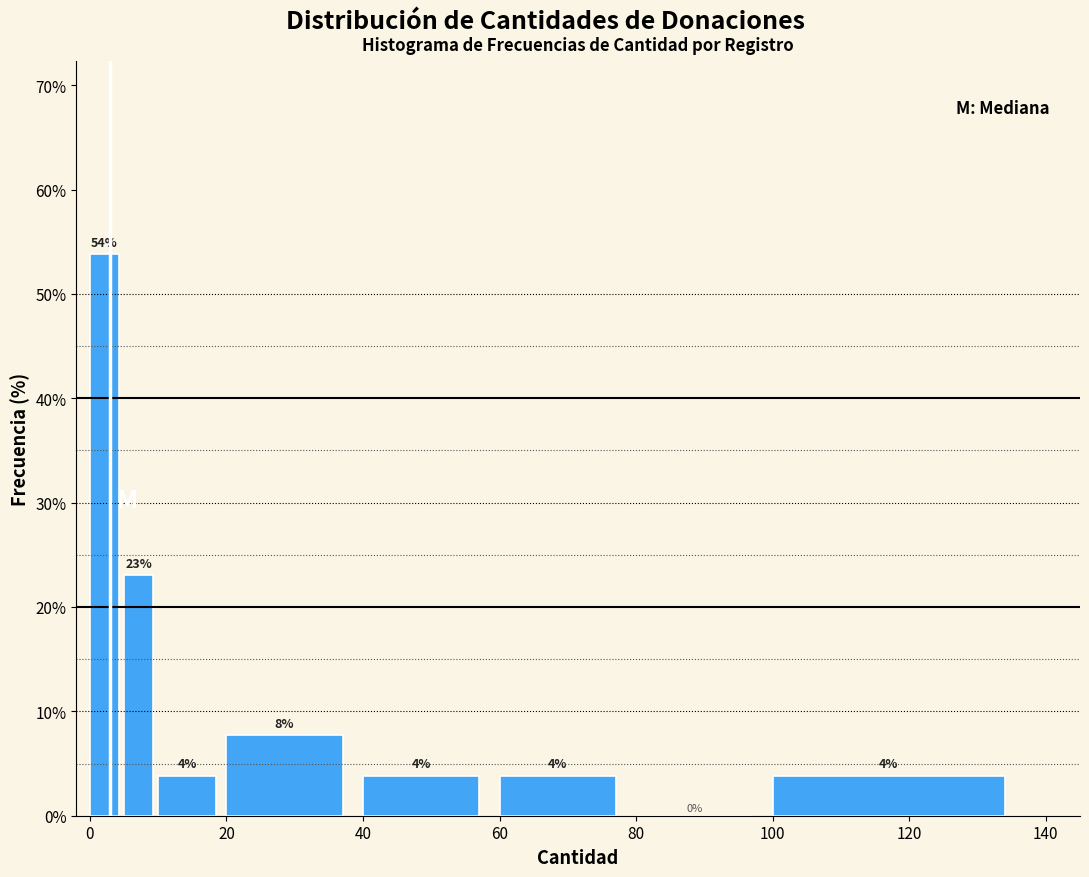

Read against the x-axis, roughly where is the centre of the tallest bar?

2